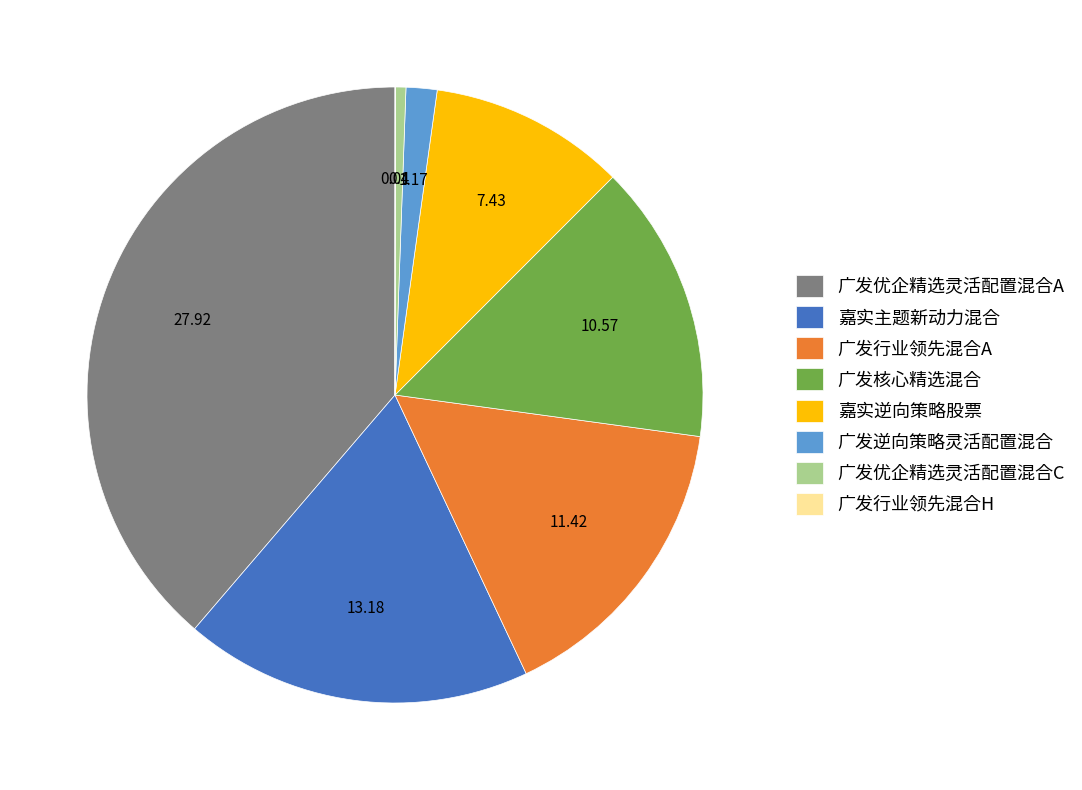

Is the sum of 嘉实逆向策略股票 and 广发逆向策略灵活配置混合 greater than half?

No